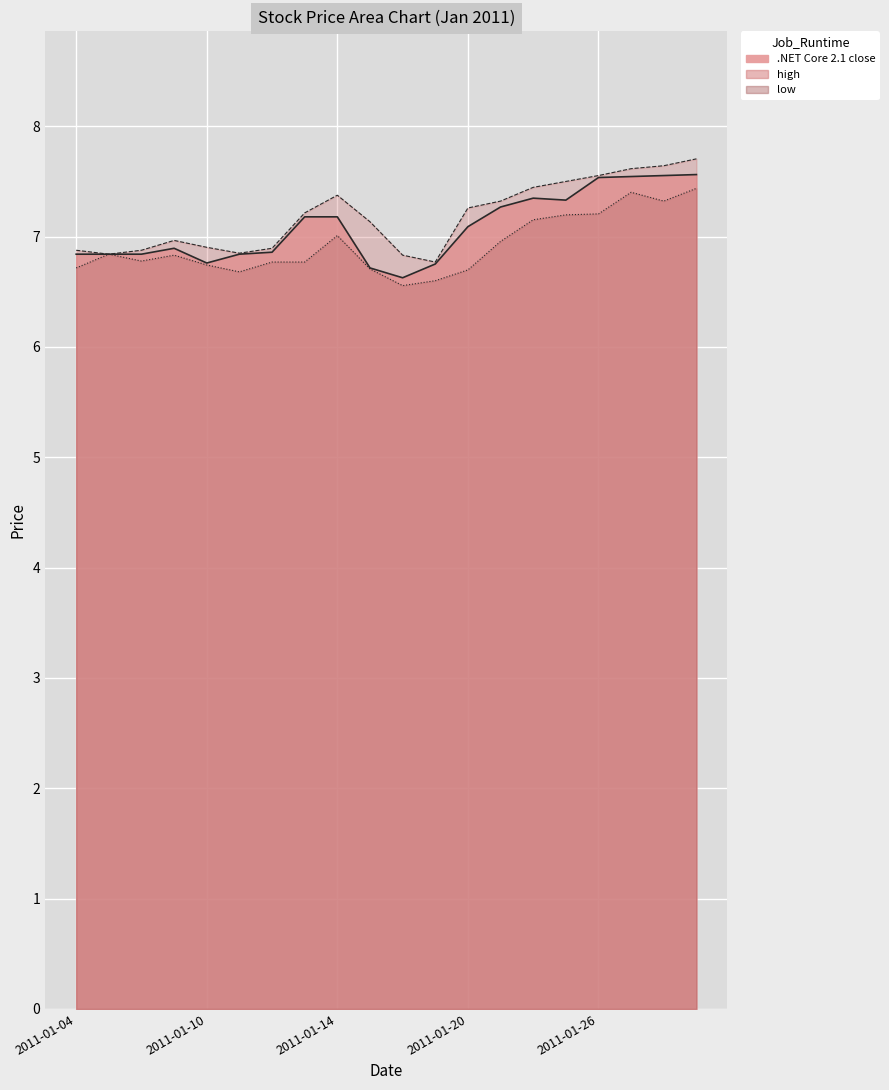

How many lines are shown in the chart?

3